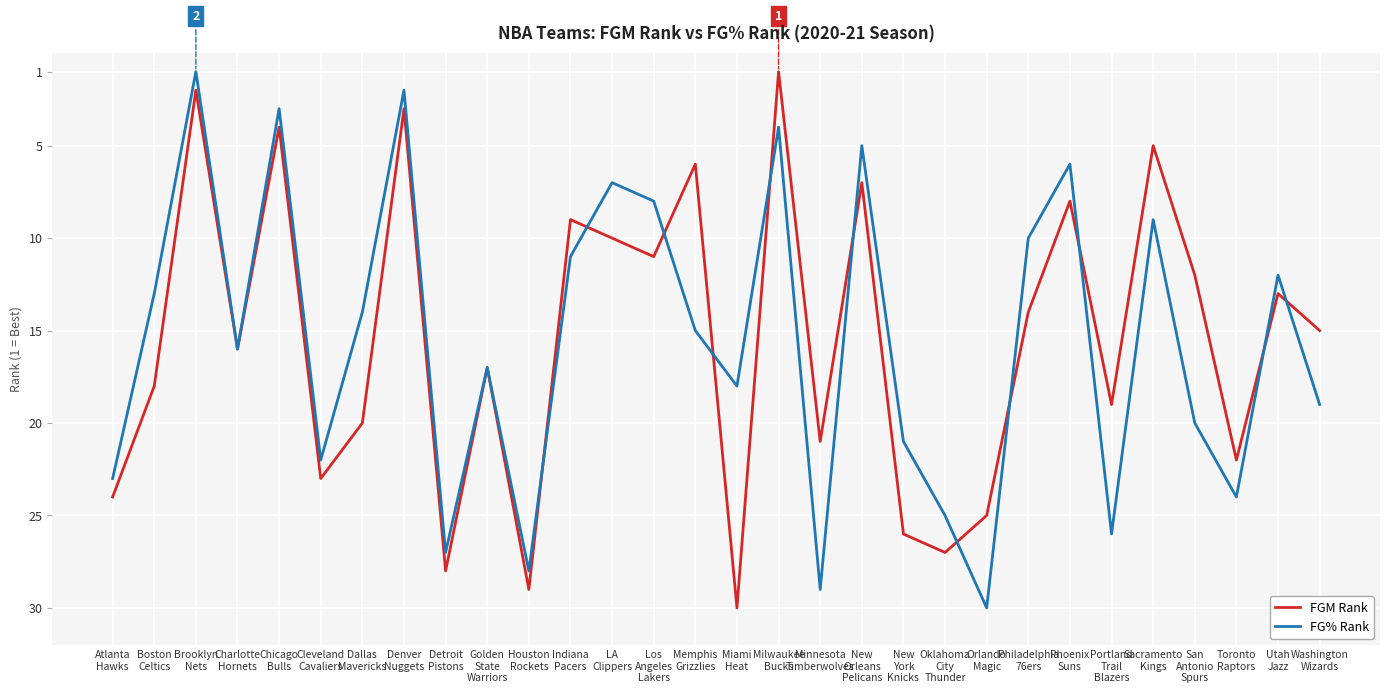

What is the maximum value shown in the chart?

30